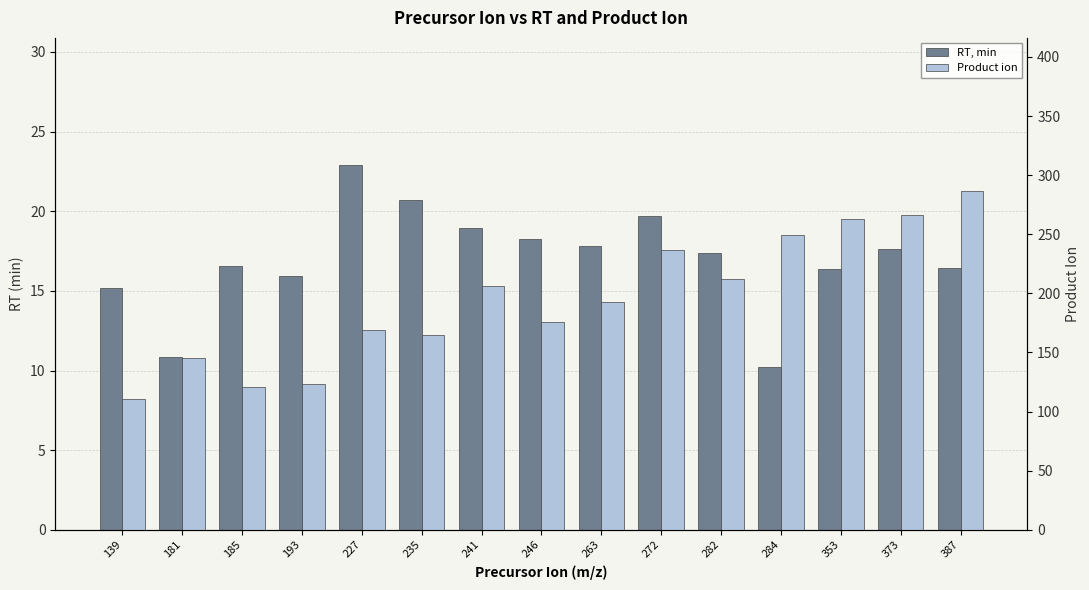

Count the number of data series in this chart.

2